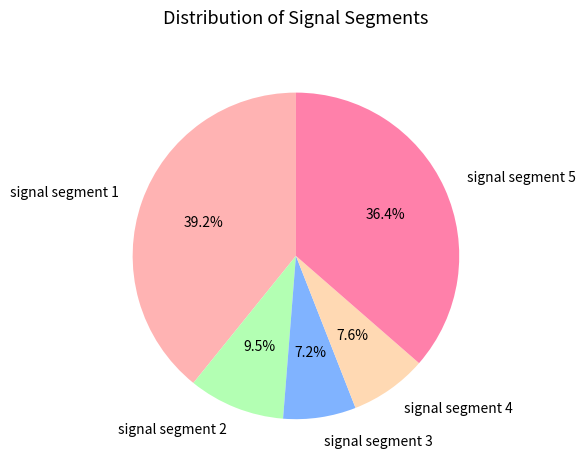

Is there any slice that represents more than half of the pie?

No